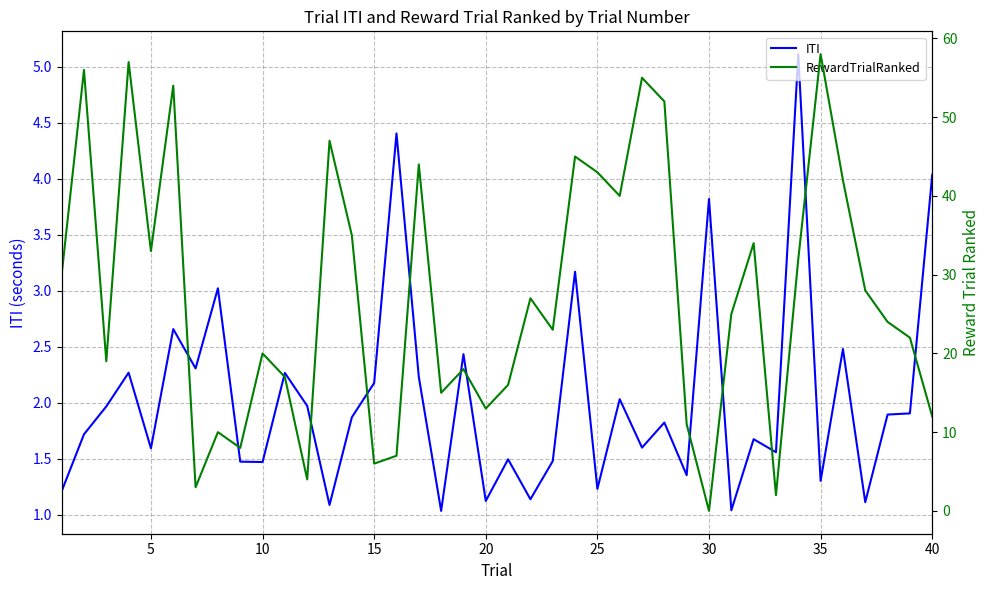

Is it true that ITI equals 3.8 at 30?

True